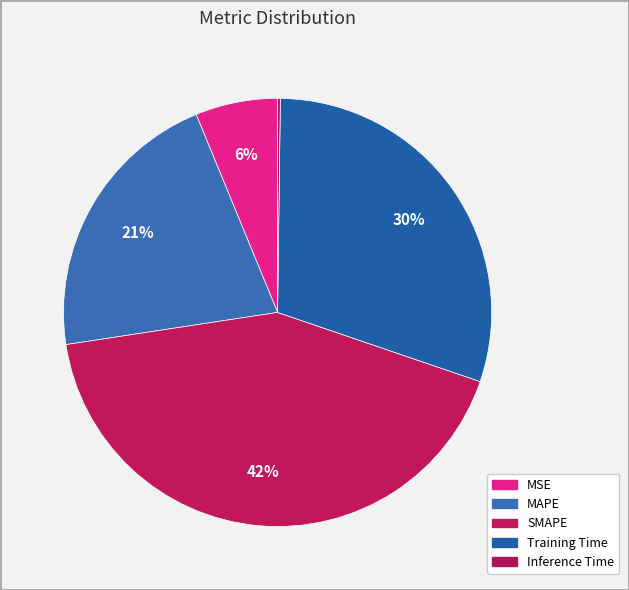

Between MSE and SMAPE, which is larger?

SMAPE